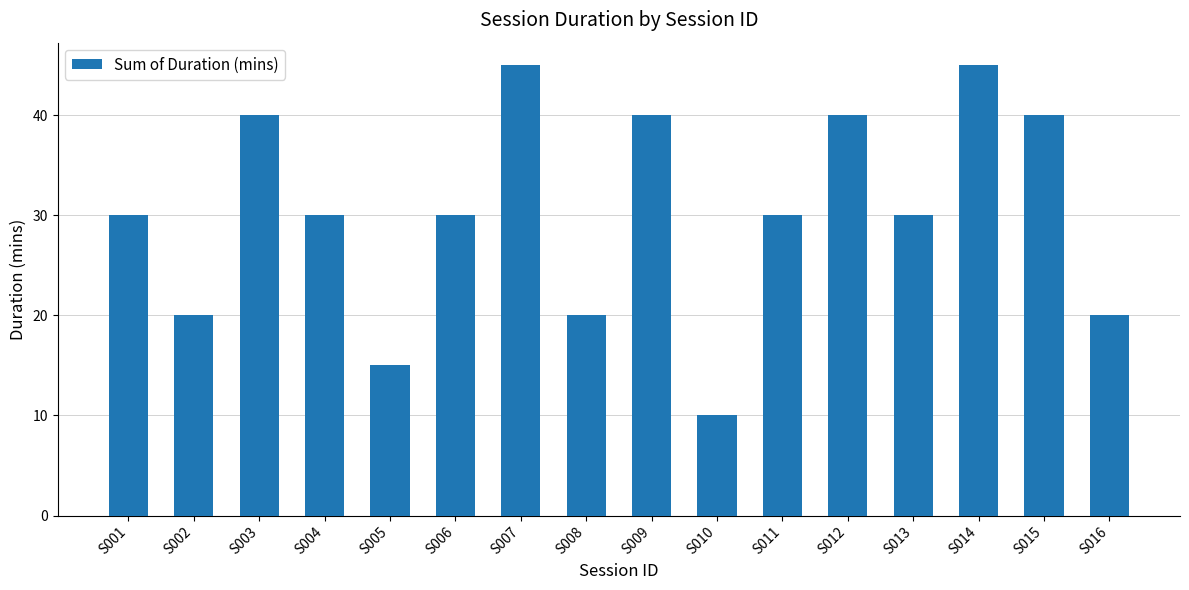

Reading left to right, transcribe all the data shown in this chart.

30	20	40	30	15	30	45	20	40	10	30	40	30	45	40	20